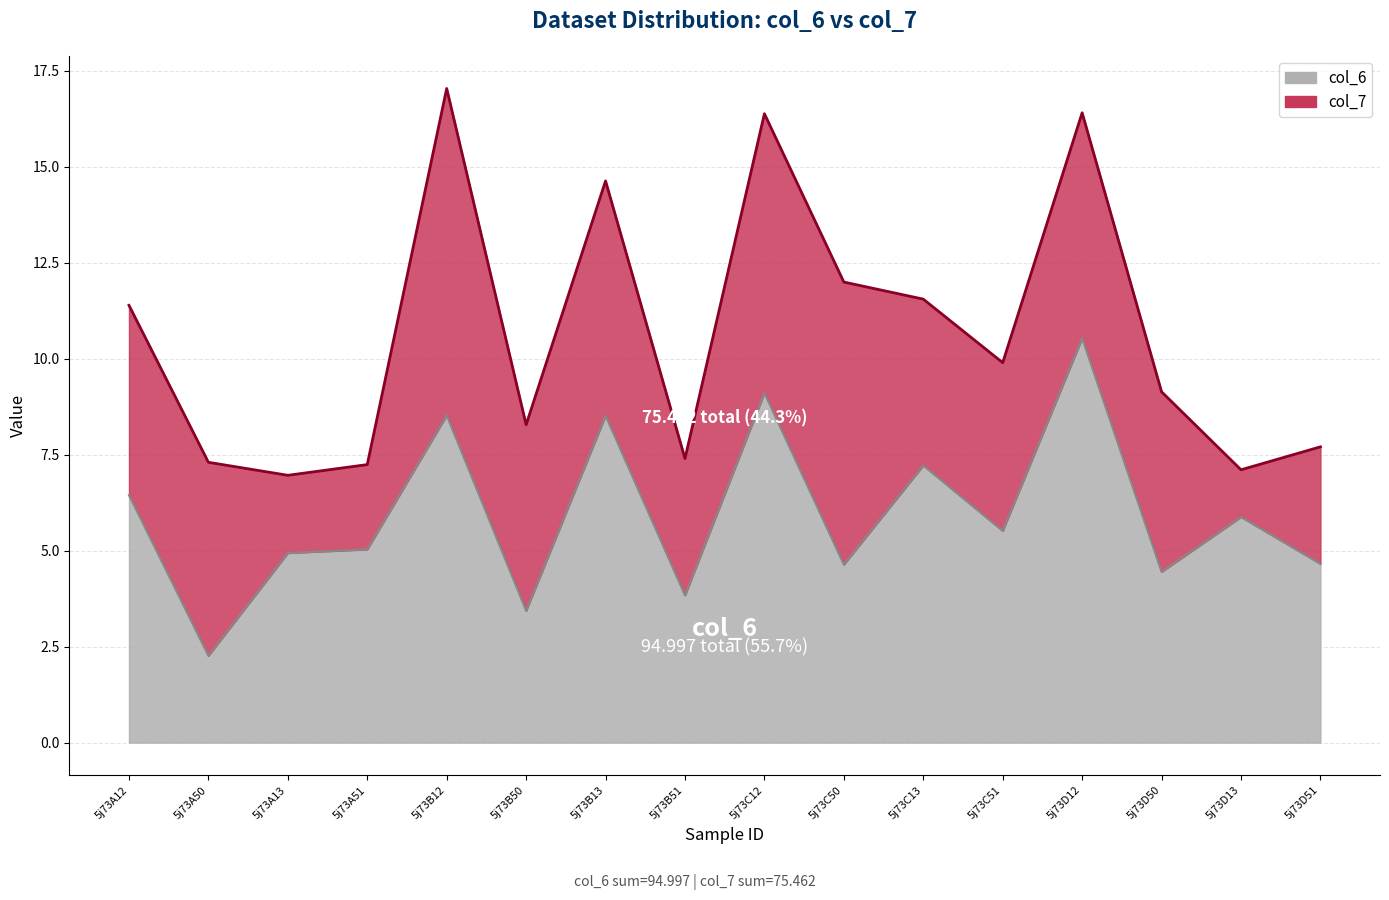

True or false: there are more than 2 points higher than both neighbors.

True